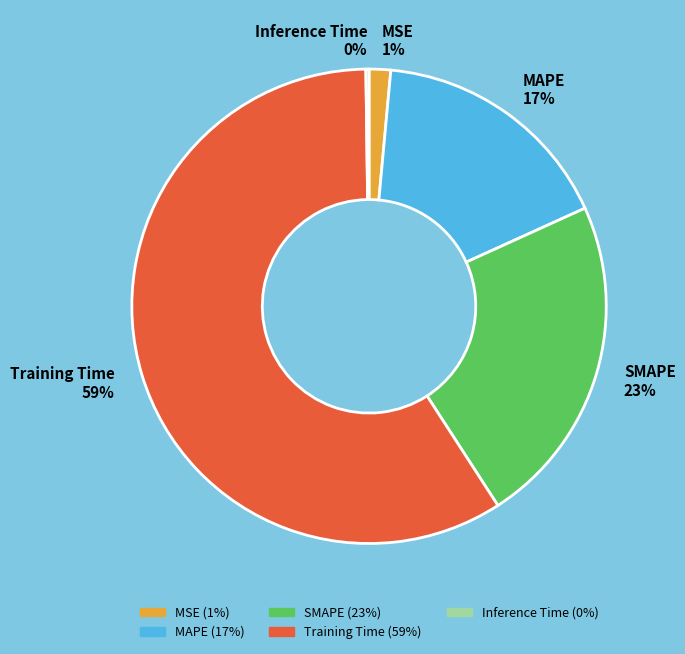

To the nearest percent, what is the difference between the largest and smallest slice percentages?

59%